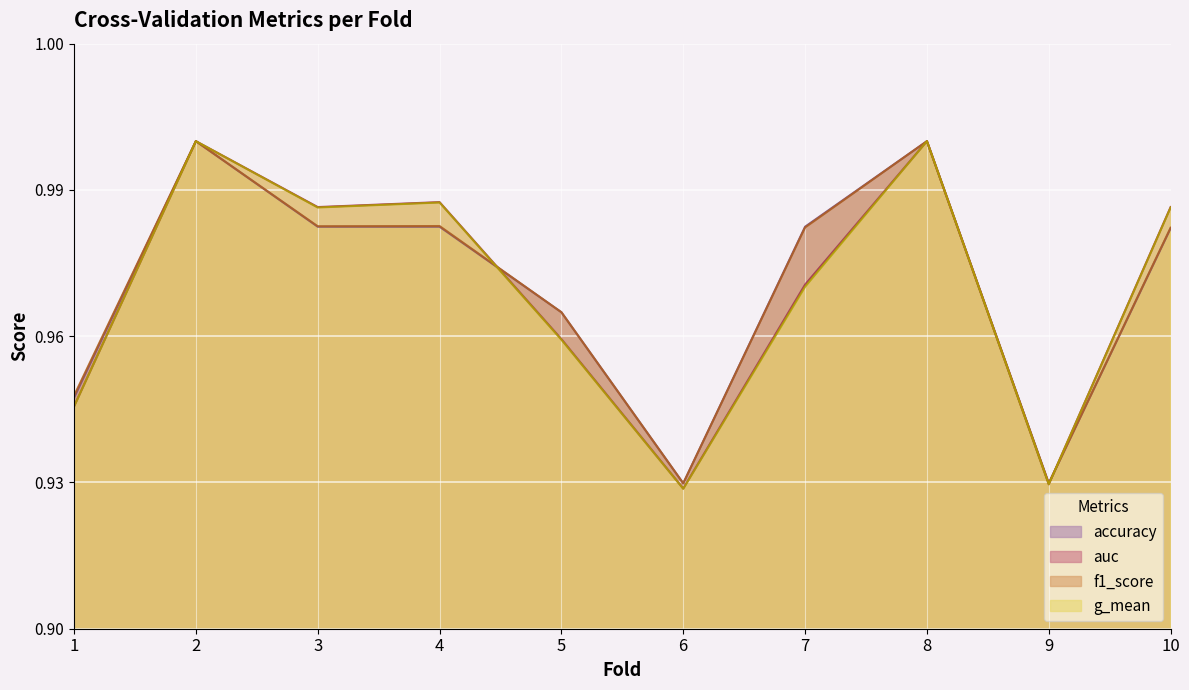

After their last crossing, which series has the higher values: f1_score or auc?

auc